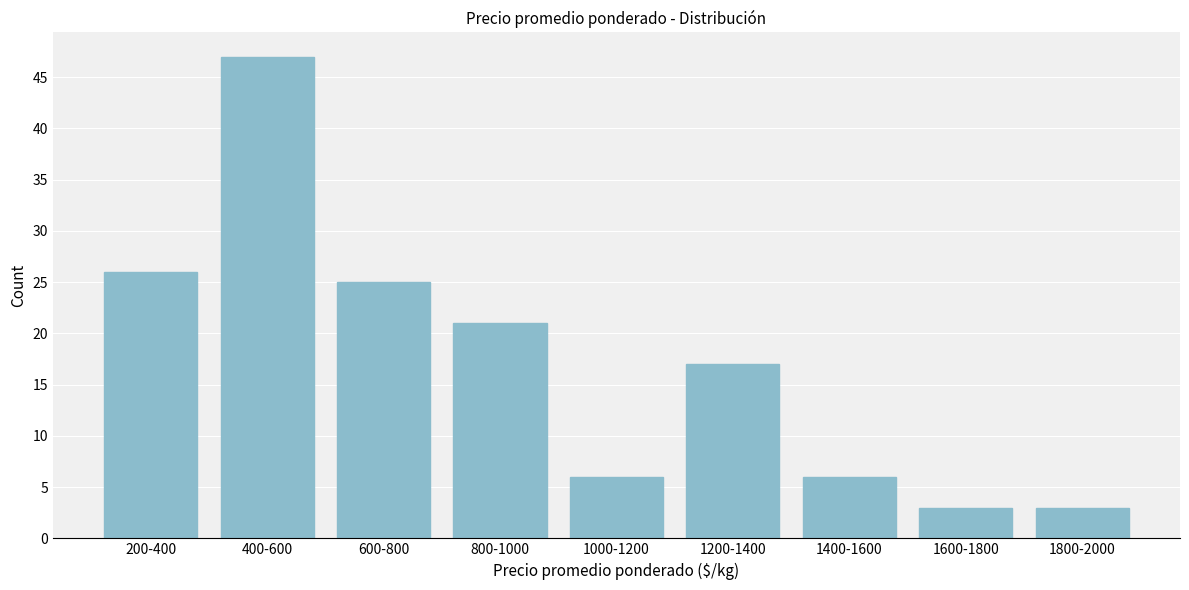

Reading right to left, list all the values displayed in this chart.

3	3	6	17	6	21	25	47	26